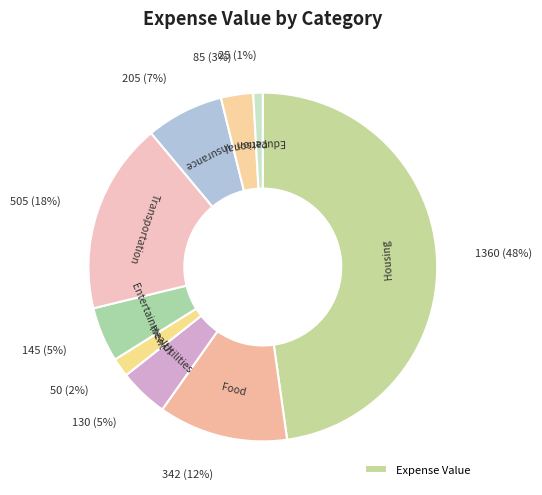

How many slices are in this pie chart?

9